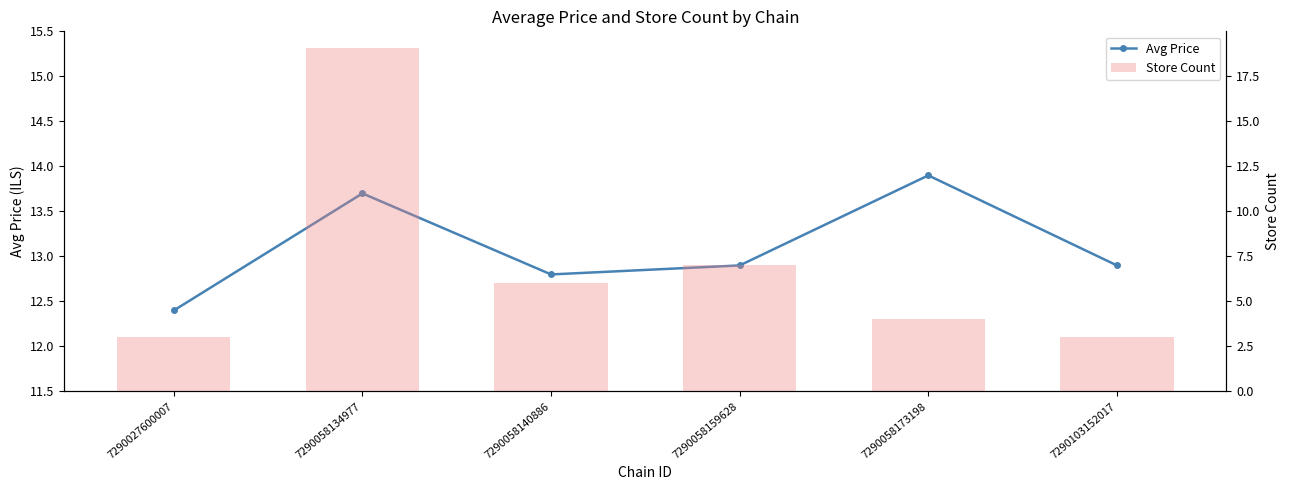

What value does the Store Count series have at 7290058134977?

19.0